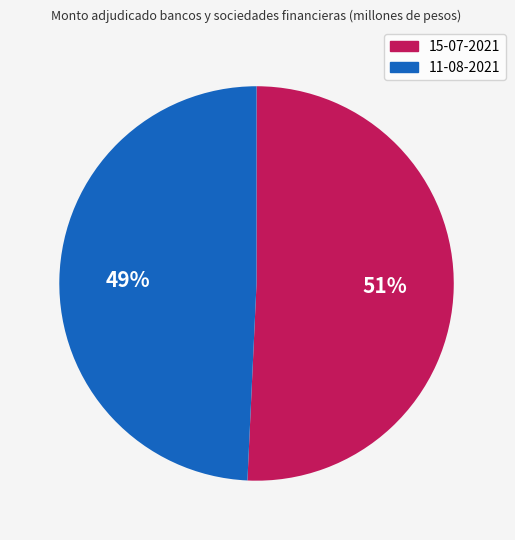

To the nearest percent, what portion does 15-07-2021 represent?

51%